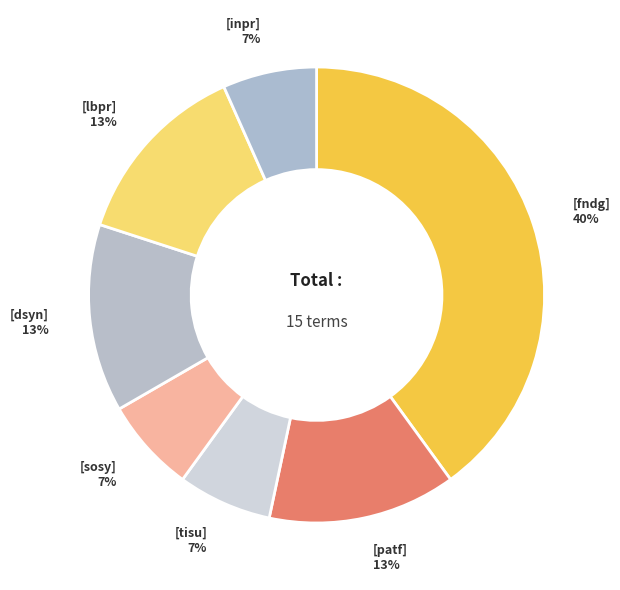

Count the number of slices in the pie.

7